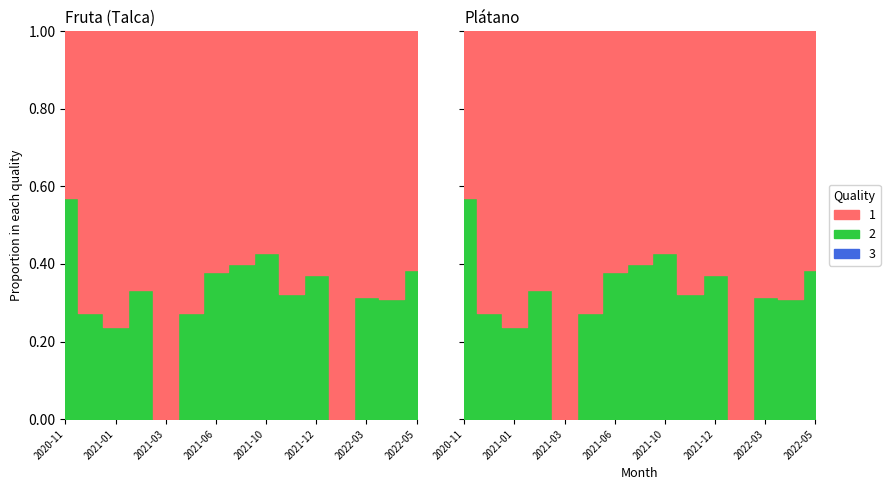

At which category is the sum across all series the highest?

2021-11